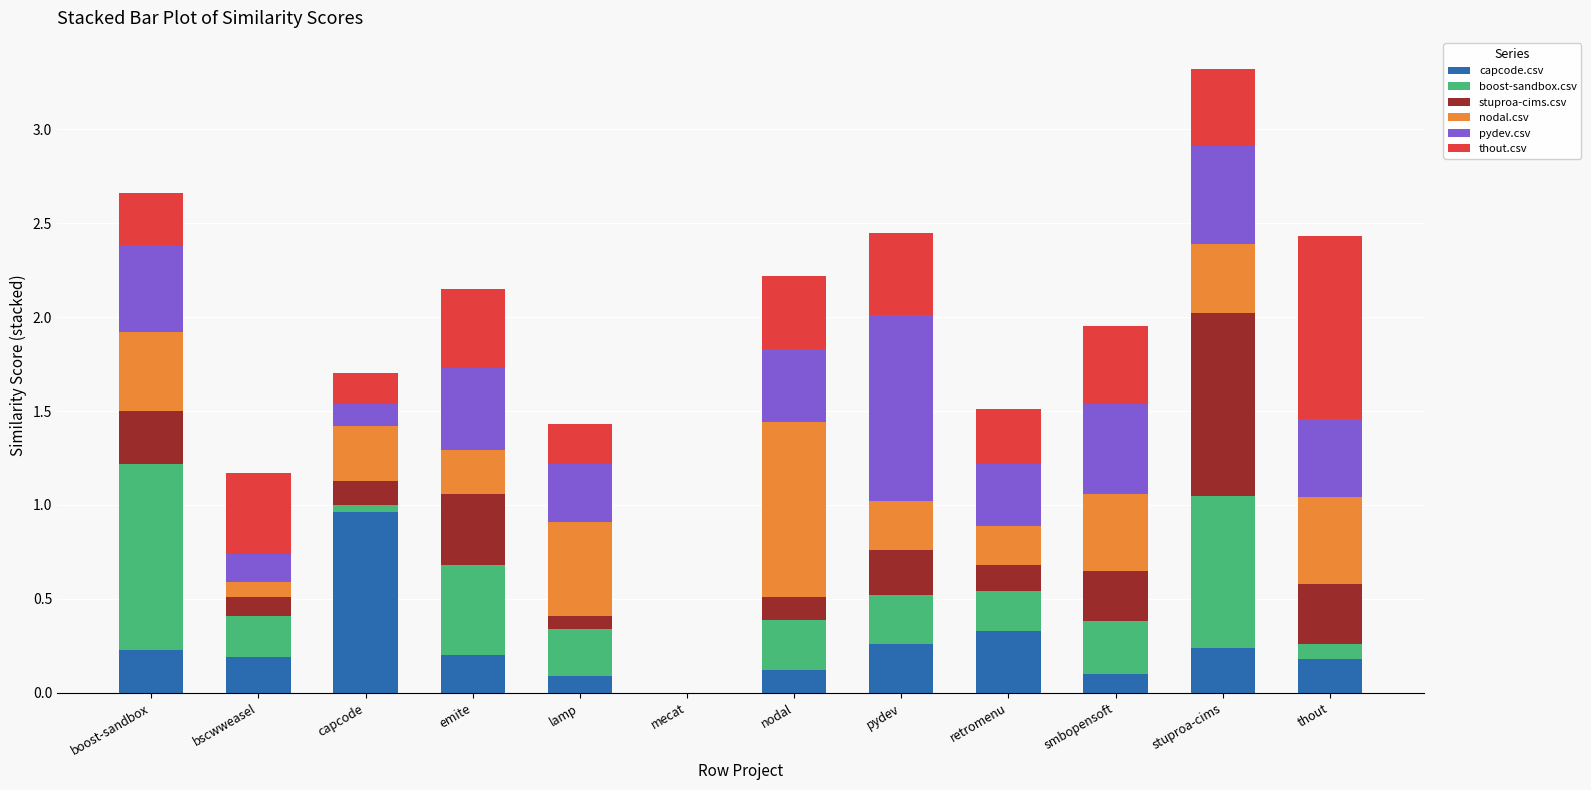

Is it true that capcode.csv equals 0.2 at boost-sandbox?

True